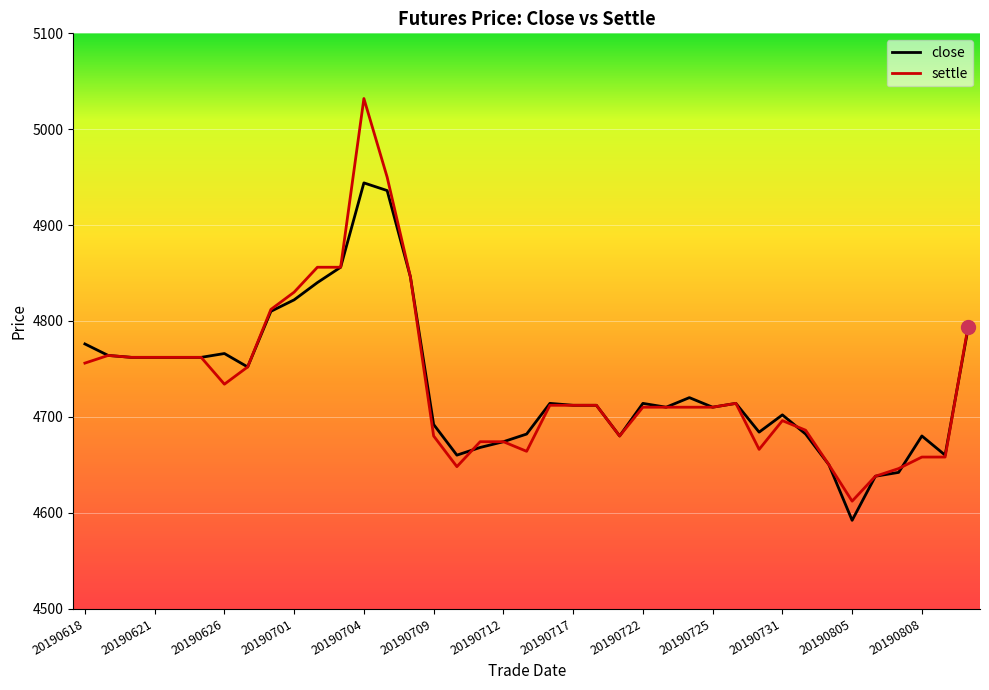

How many lines are shown in the chart?

2